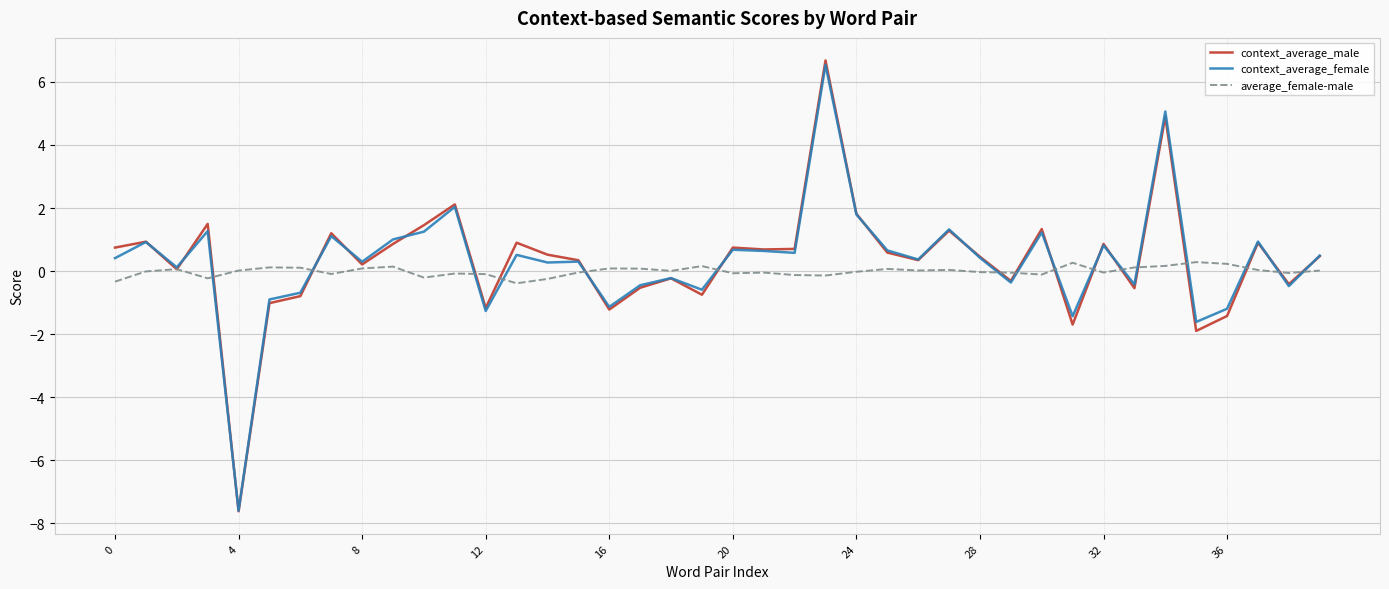

What are all the series names shown in the legend?

context_average_male, context_average_female, average_female-male